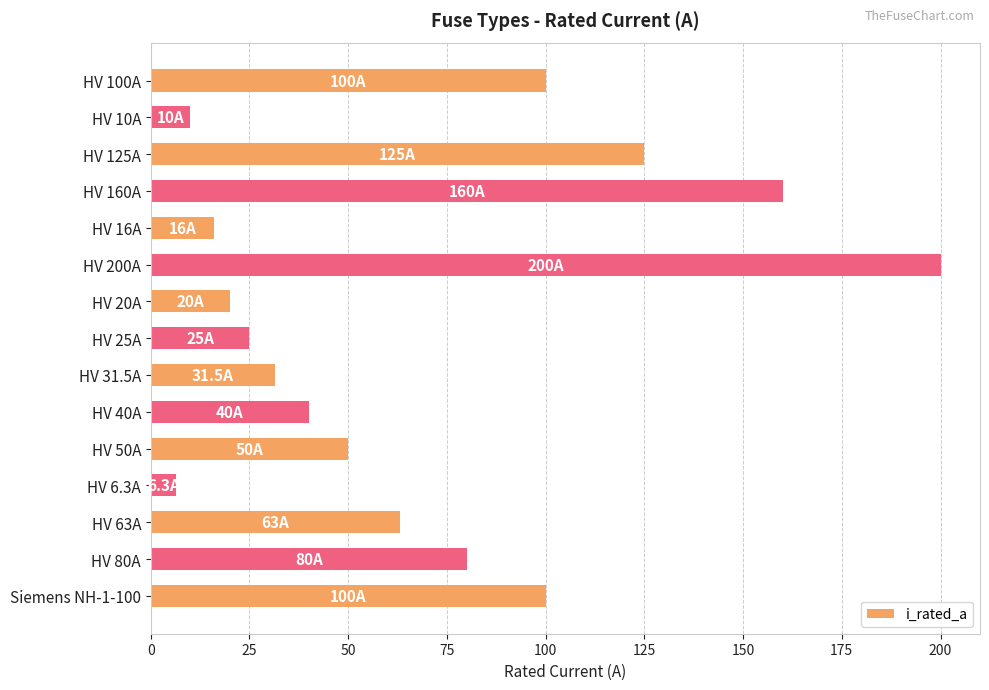

True or false: the data shows 177.7 at HV 100A.

False